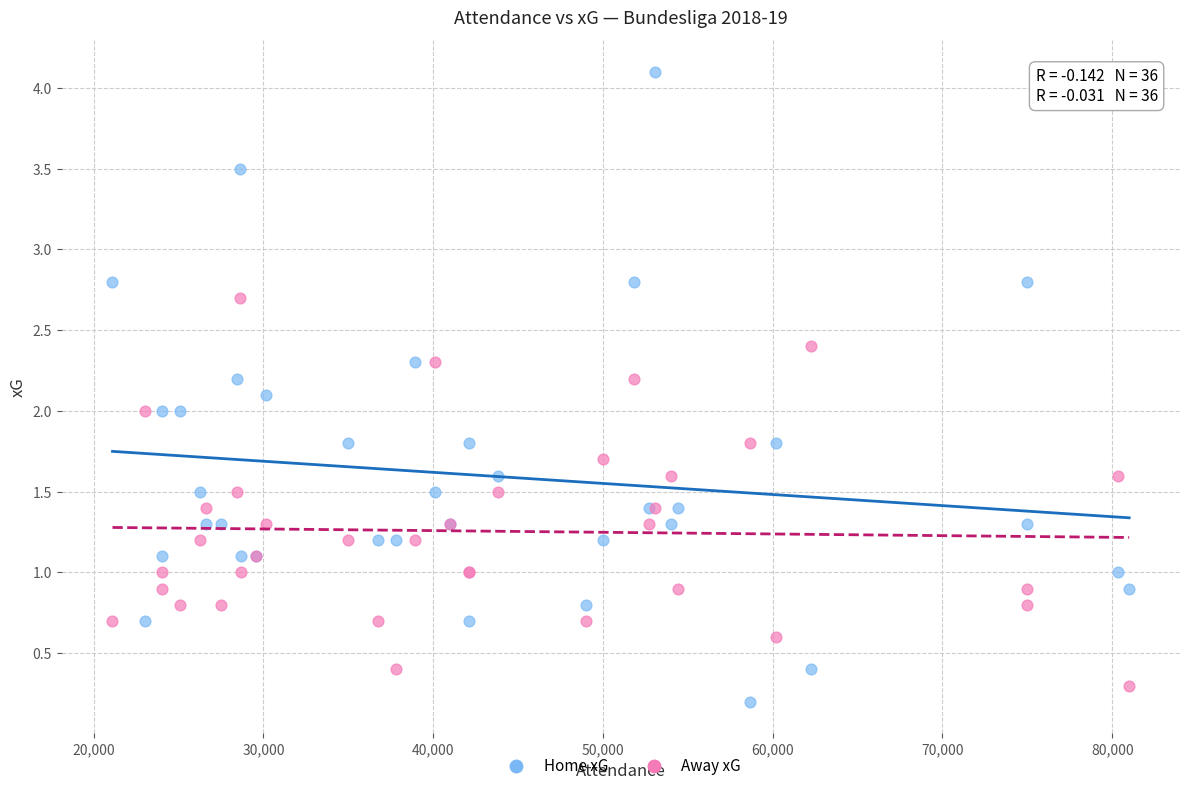

What is the X range (max minus min) for the scatter plot?

59895.0